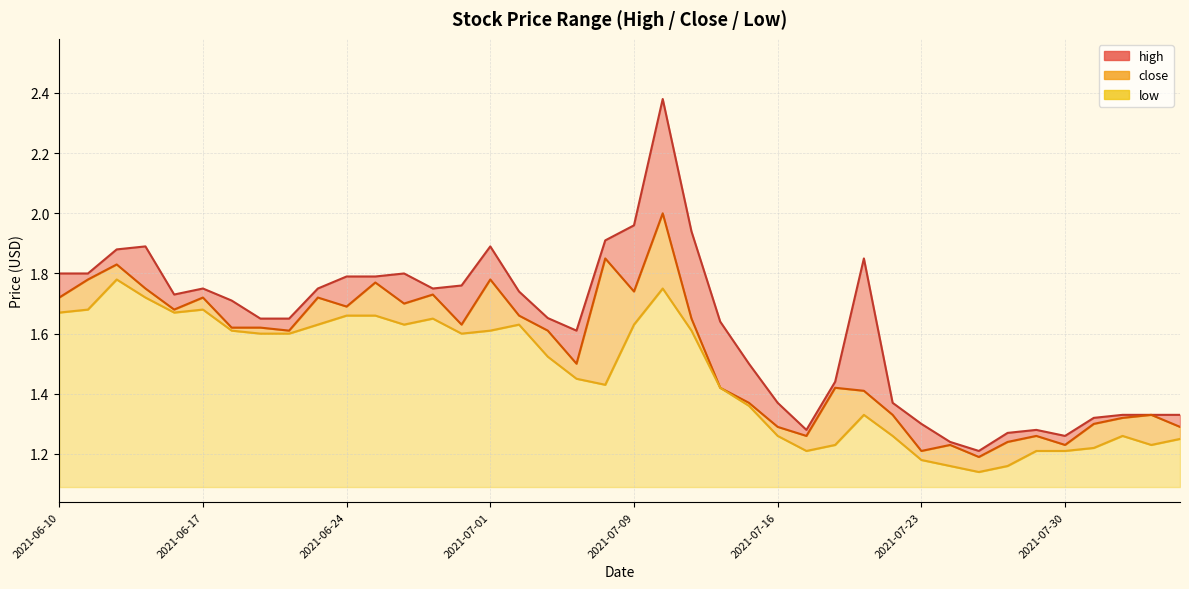

How many categories are shown in the chart?

40